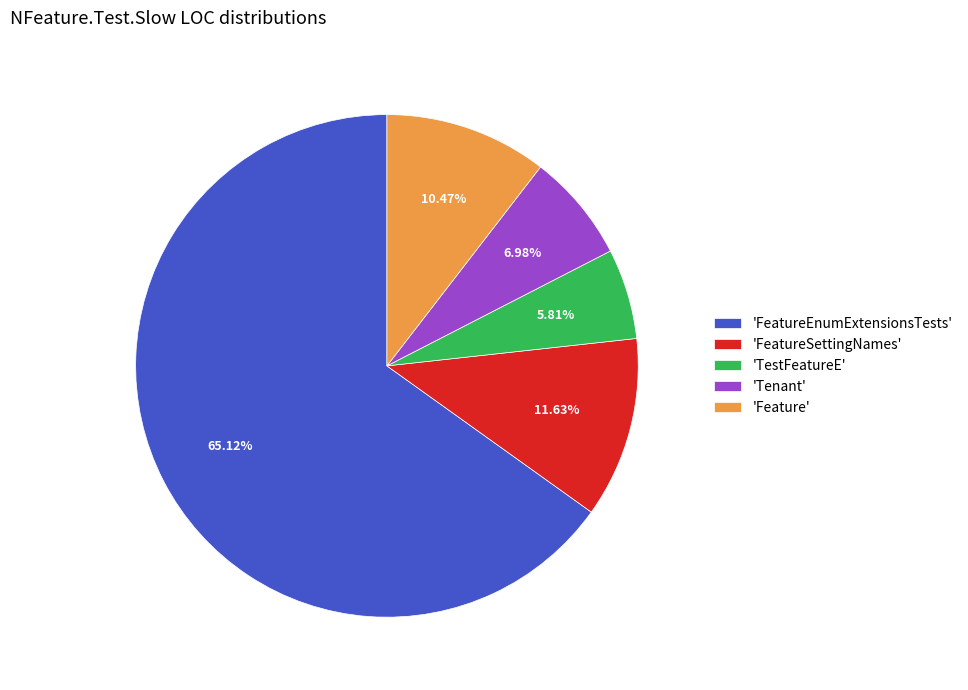

Approximately how many times larger is the value at 'Feature' compared to 'TestFeatureE'?

1.8